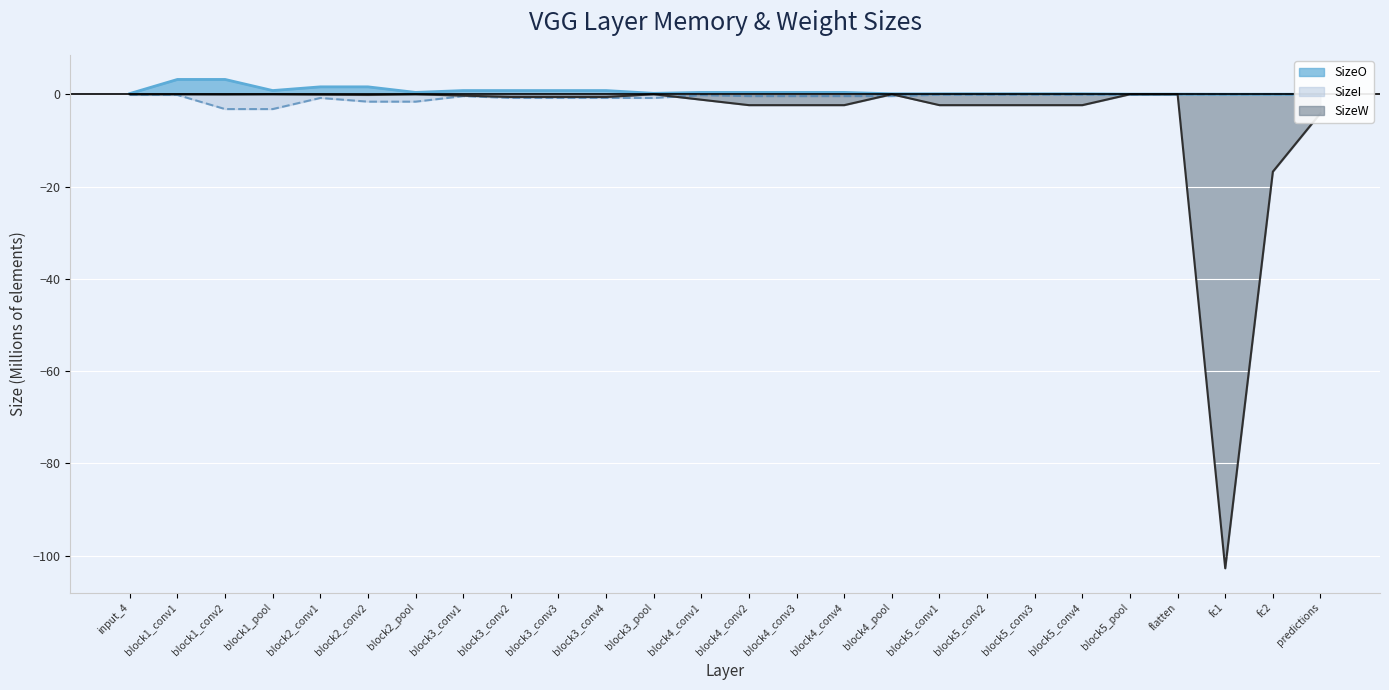

The SizeO series shows 0.0 at flatten. True or false?

True